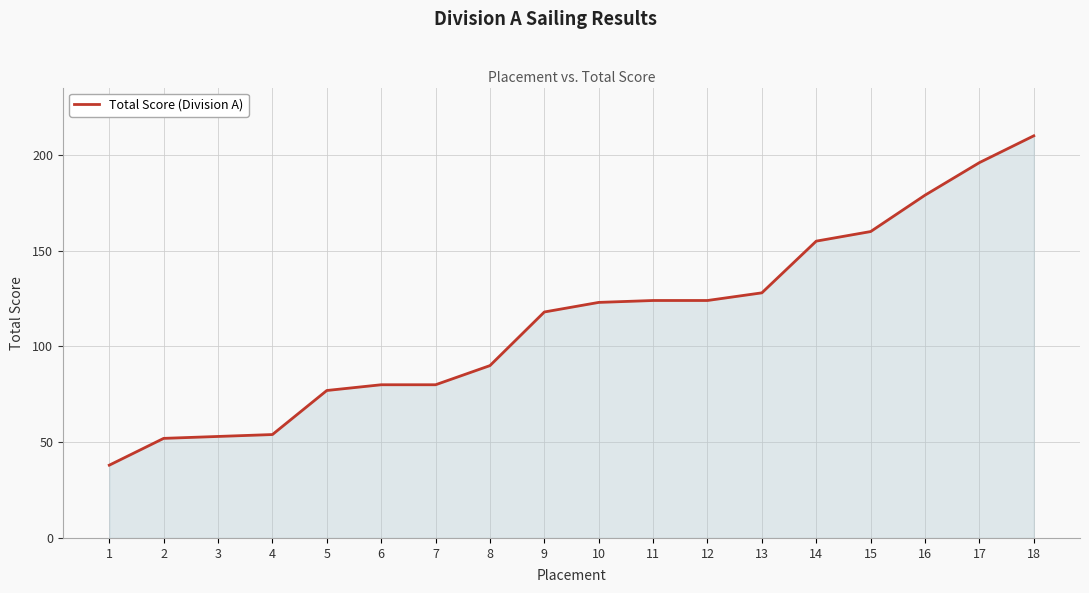

What is the average value?

113